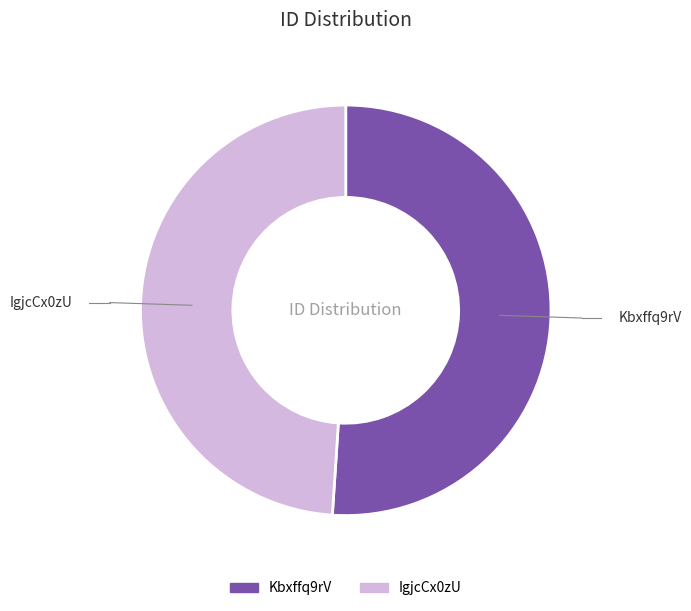

Rank the categories by value from lowest to highest.

IgjcCx0zU, Kbxffq9rV